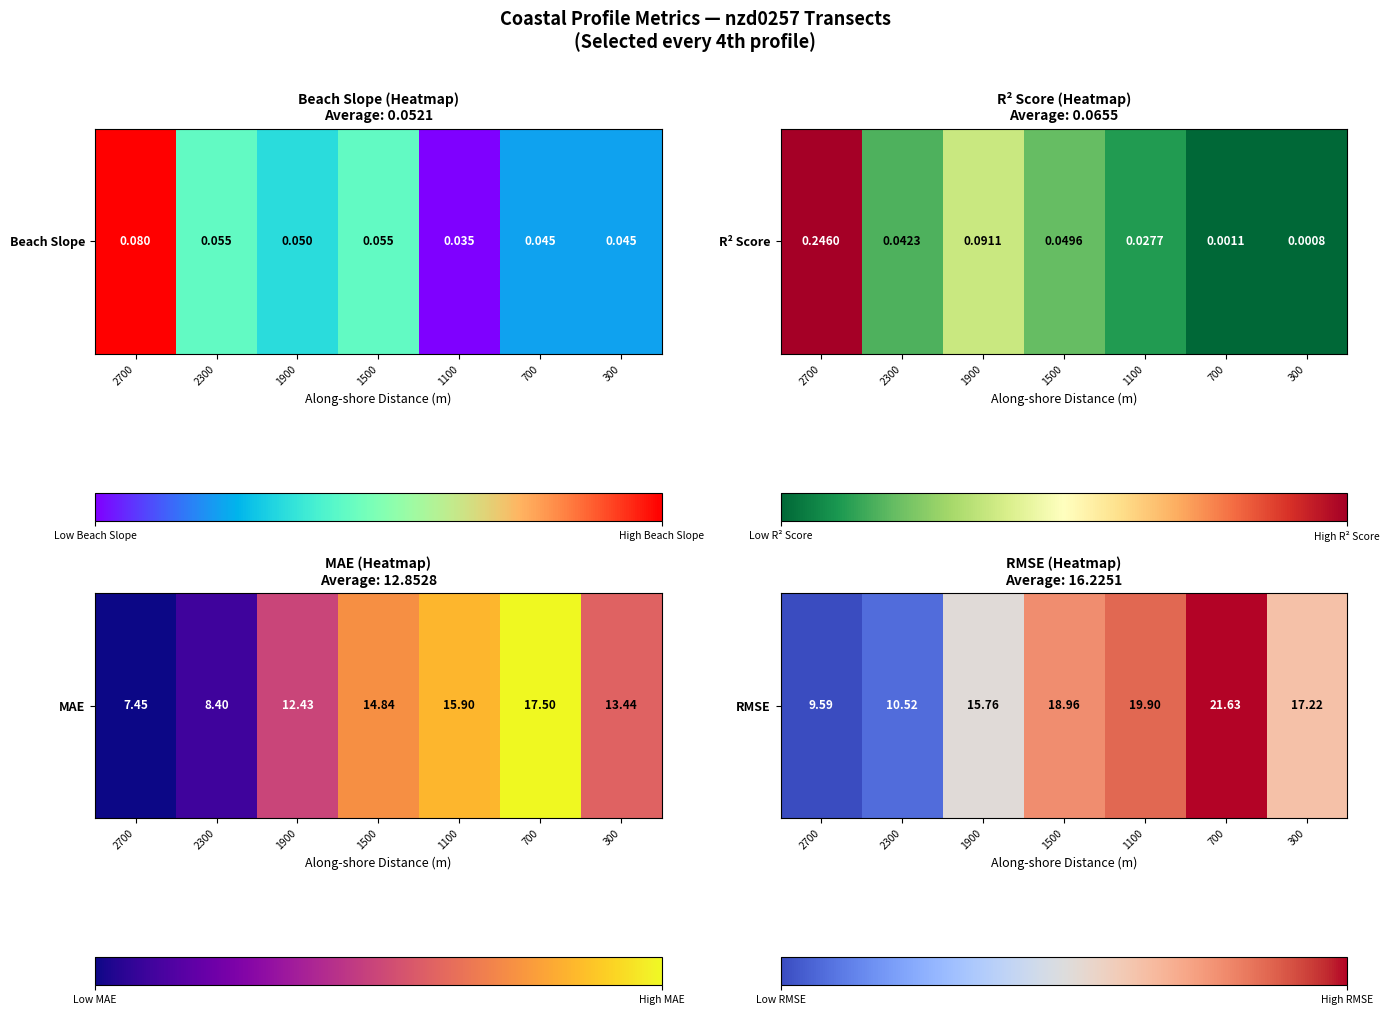

List the labels in order of value, largest first.

700, 1100, 1500, 300, 1900, 2300, 2700